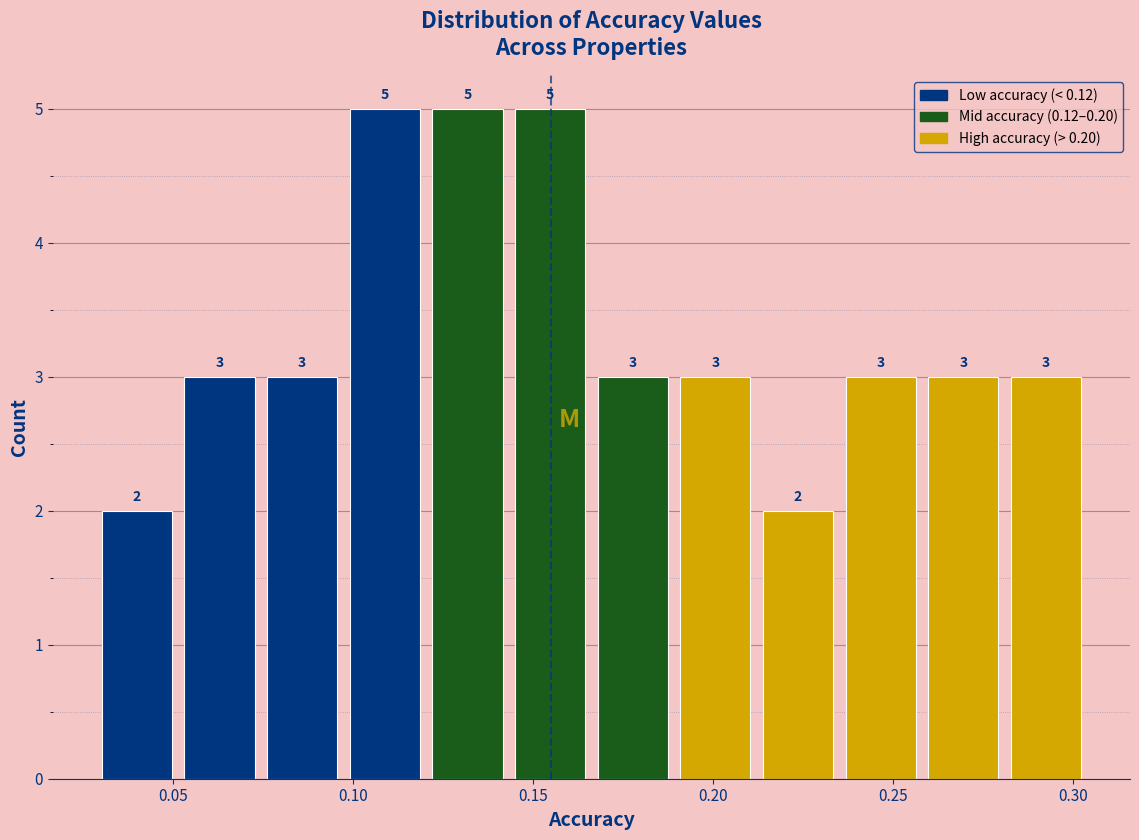

Reading left to right, list every bar in this chart as the range it spans on the x-axis followed by its height. The bar edges are not printed on the chart, so give them approximately, as read against the axis.

0.030 to 0.050: 2
0.050 to 0.075: 3
0.075 to 0.095: 3
0.095 to 0.120: 5
0.120 to 0.145: 5
0.145 to 0.165: 5
0.165 to 0.190: 3
0.190 to 0.210: 3
0.210 to 0.235: 2
0.235 to 0.260: 3
0.260 to 0.280: 3
0.280 to 0.305: 3